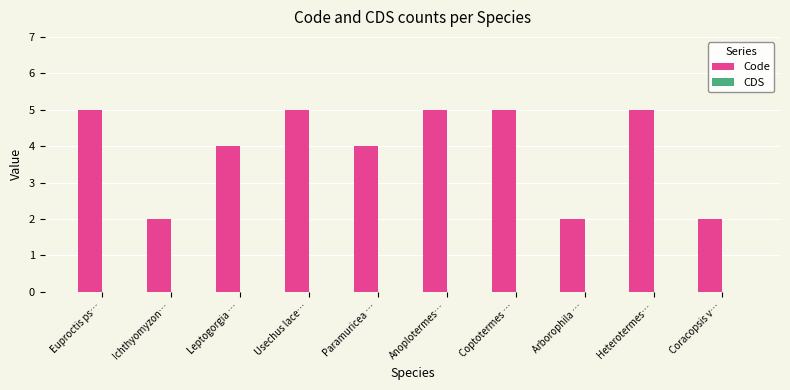

What is the change in value from Leptogorgia … to Coptotermes …?

+1